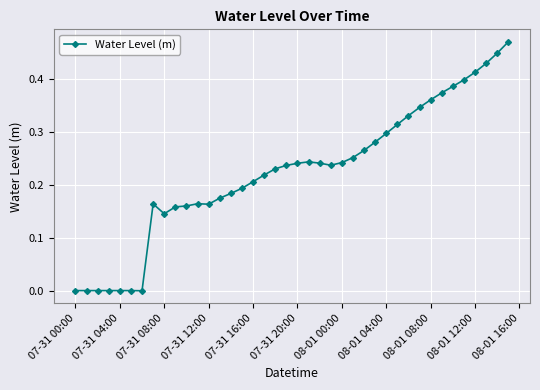

True or false: there are more than 2 points higher than both neighbors.

True